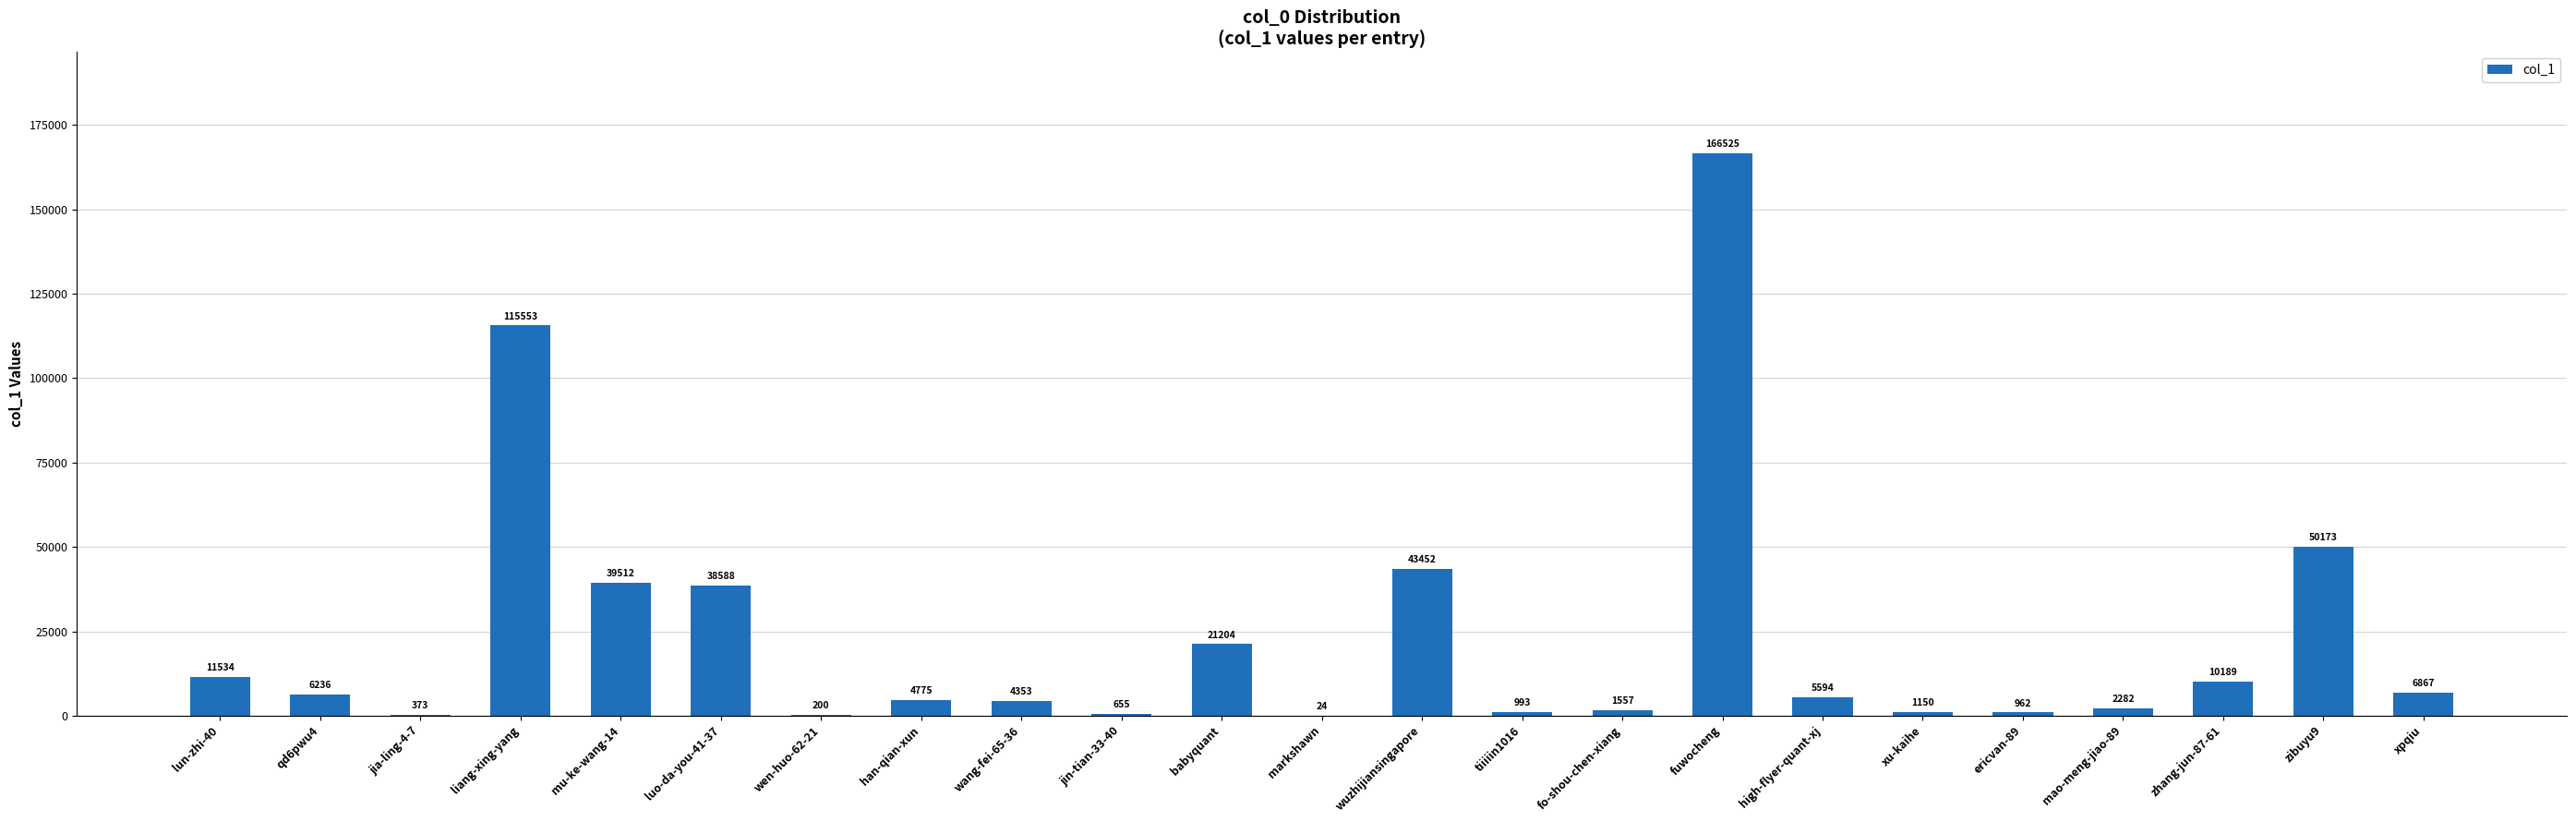

The chart shows a value of 77317 at wuzhijiansingapore. True or false?

False